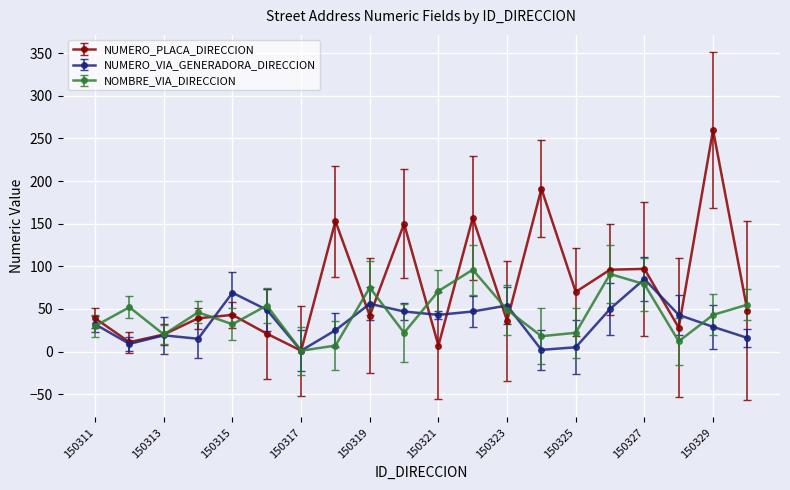

Which series has the largest total across all categories?

NUMERO_PLACA_DIRECCION